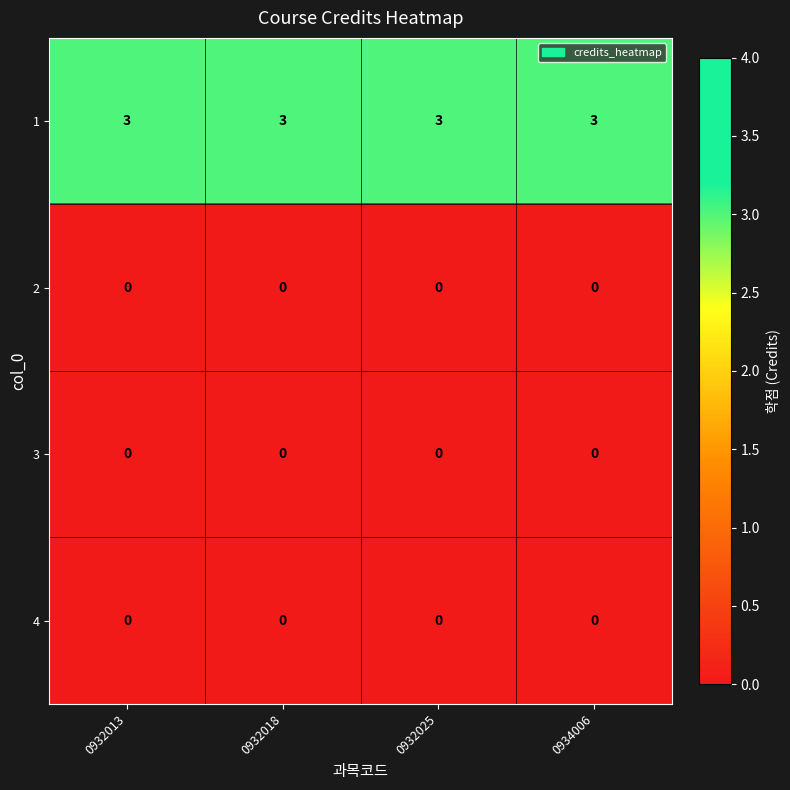

True or false: 4 has a value of 0 at 0932018.

True